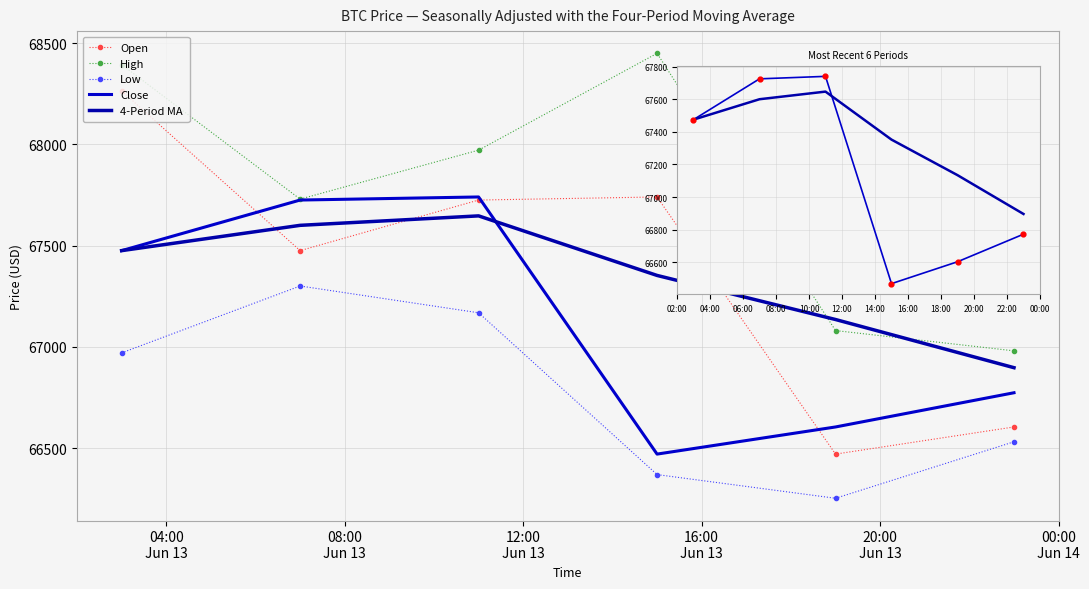

Which series has the largest Y range (max minus min)?

Open